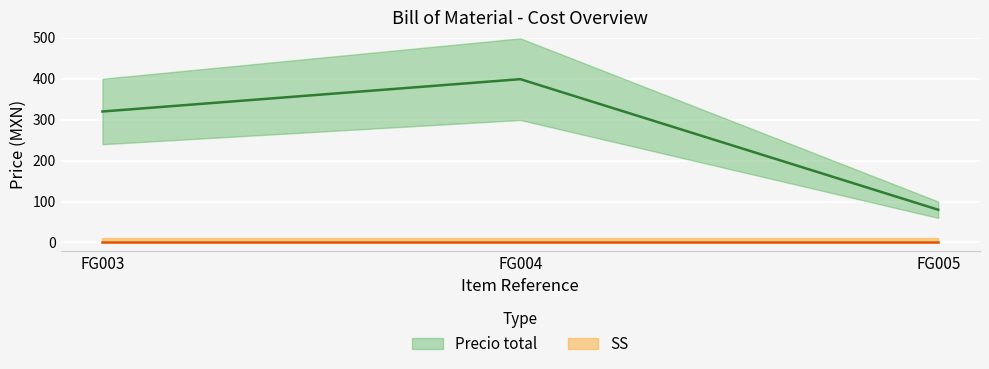

Which label corresponds to the largest value in the chart?

FG004